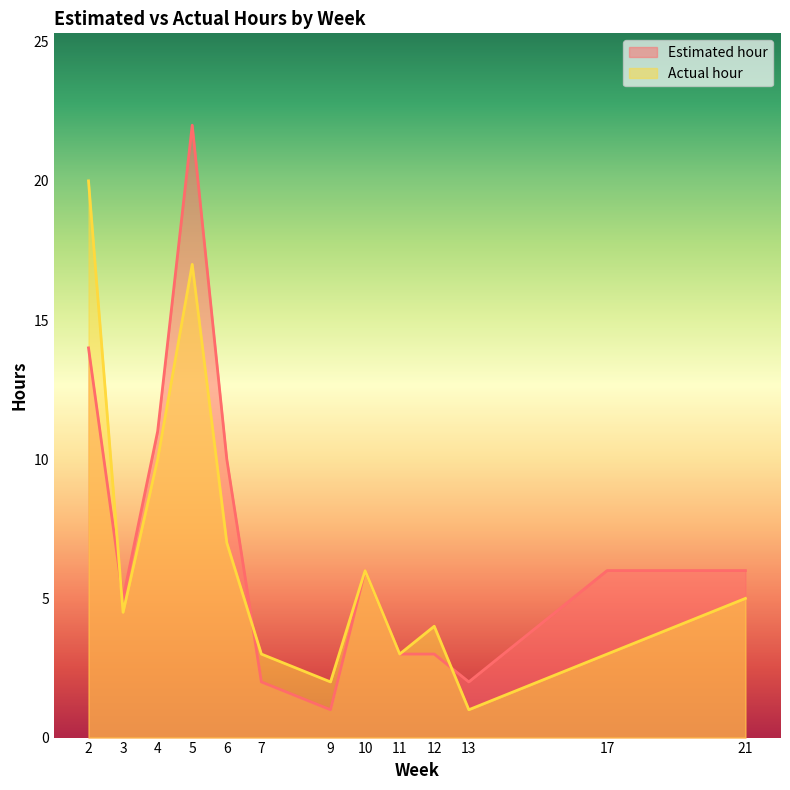

How many values in the Actual hour series exceed 4?

7